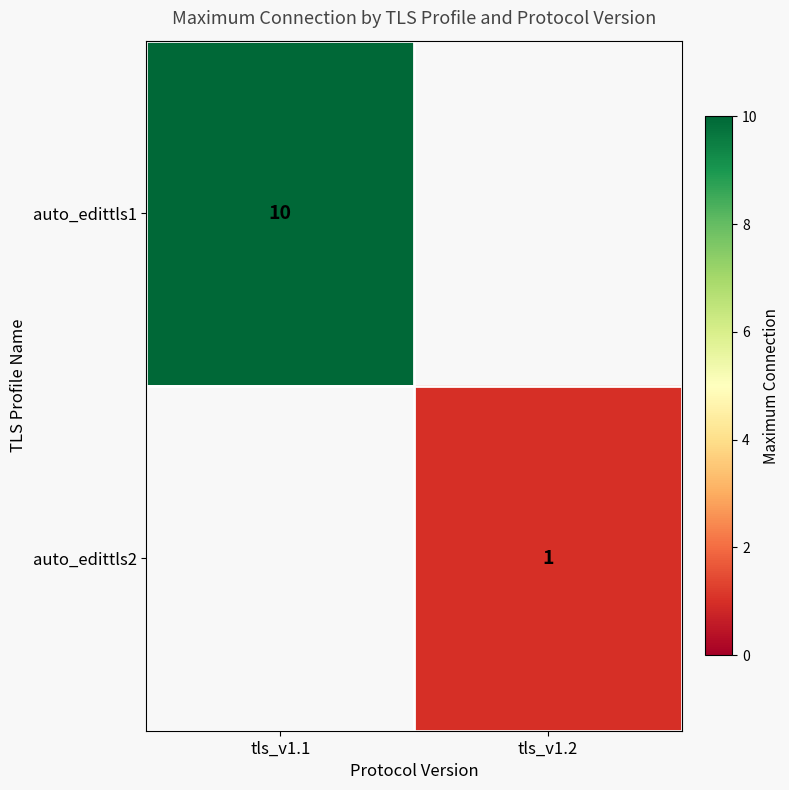

Between tls_v1.1 and tls_v1.2, which is larger?

tls_v1.1